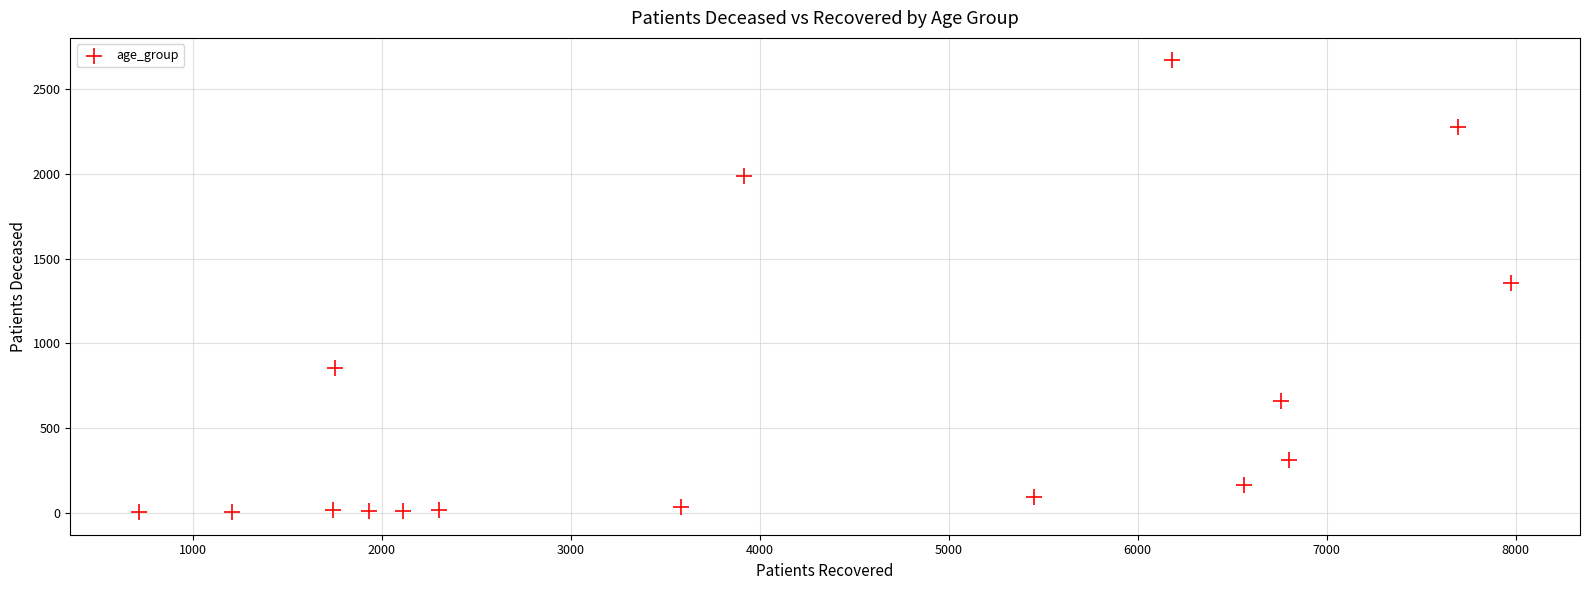

What is the range of X values (max minus min)?

7261